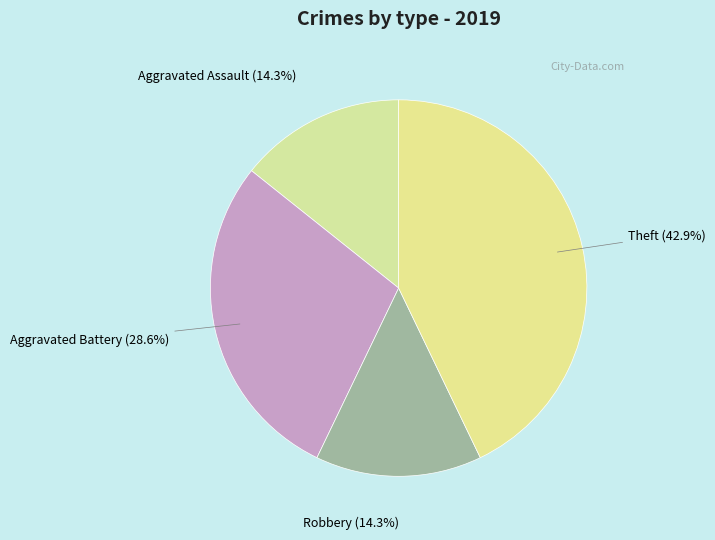

What is the ratio of the value at Robbery to the value at Theft?

0.3